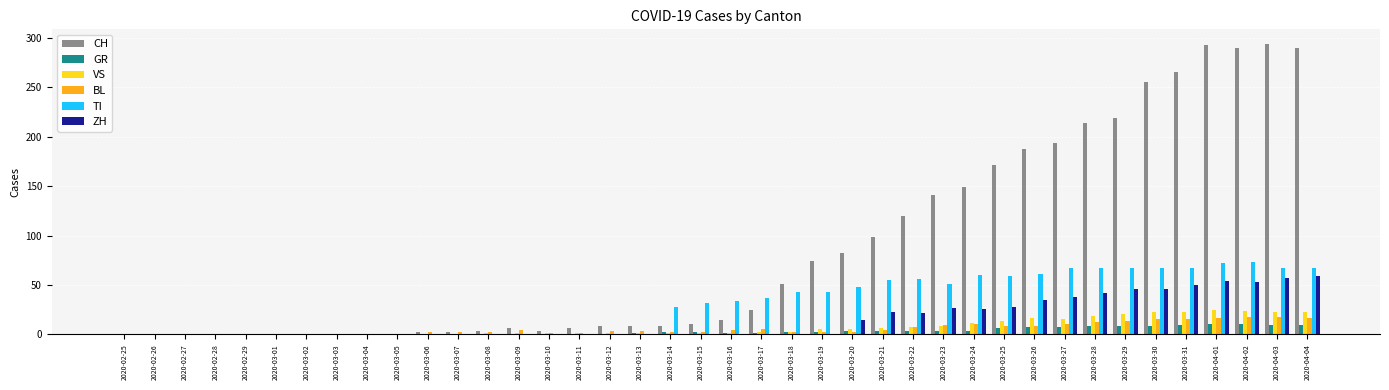

The BL series shows 14 at 2020-03-29. True or false?

True